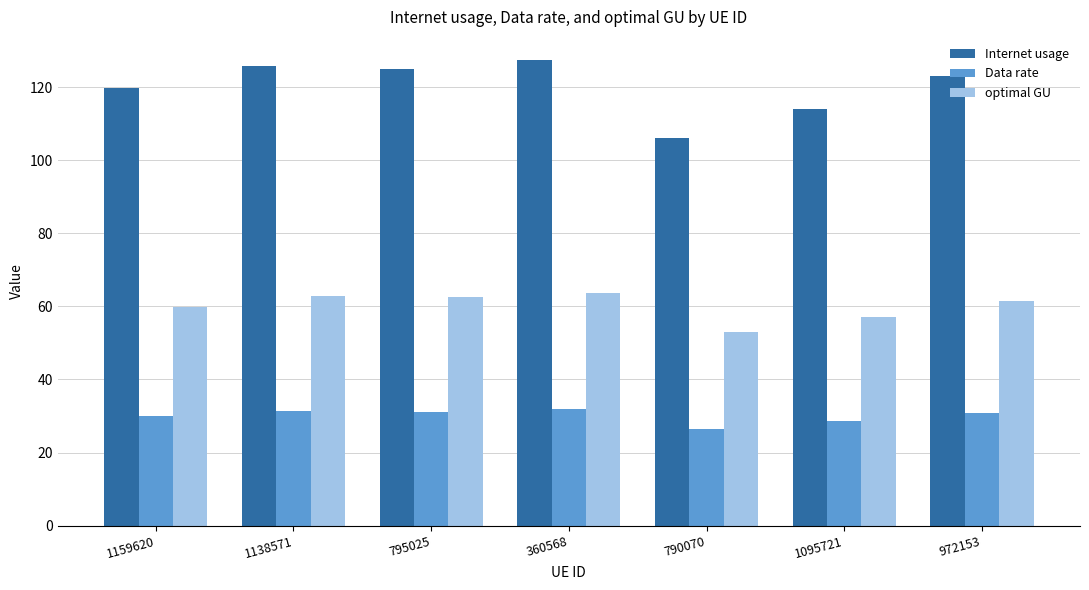

What is the label of the 1st bar from the right?

972153